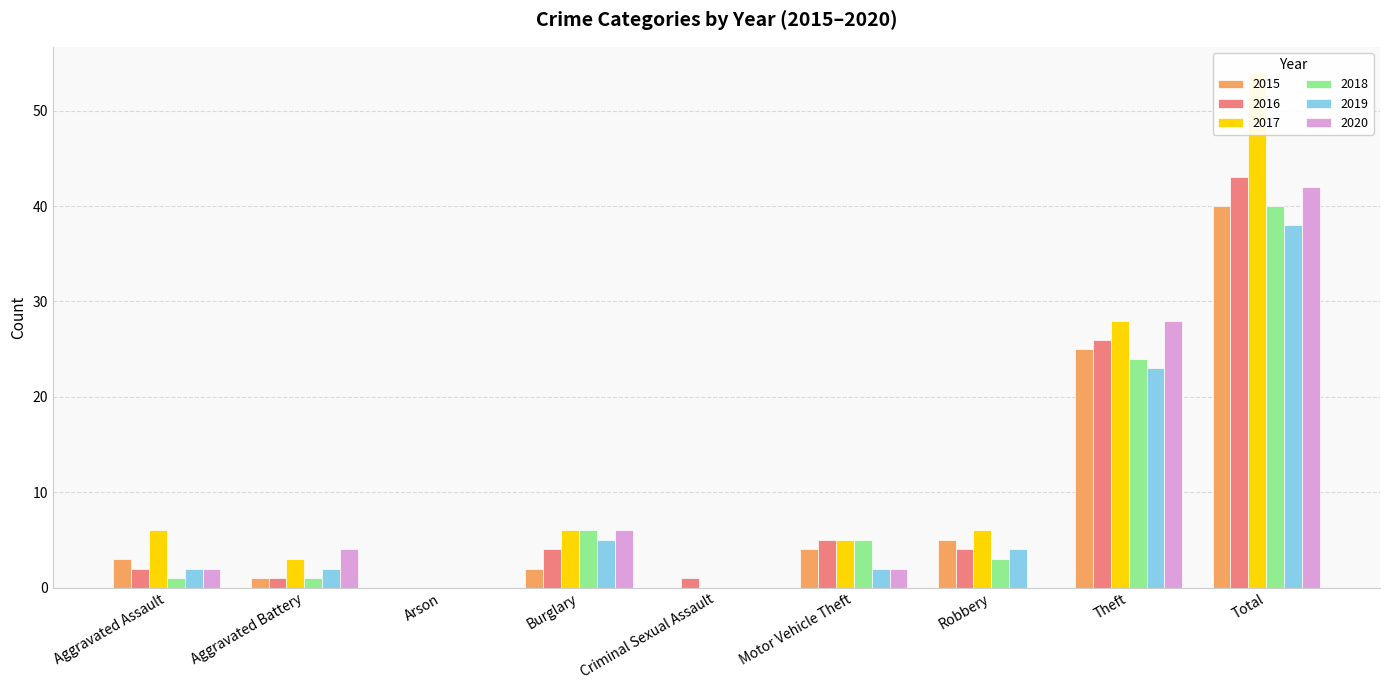

The 2017 series shows 6 at Burglary. True or false?

True